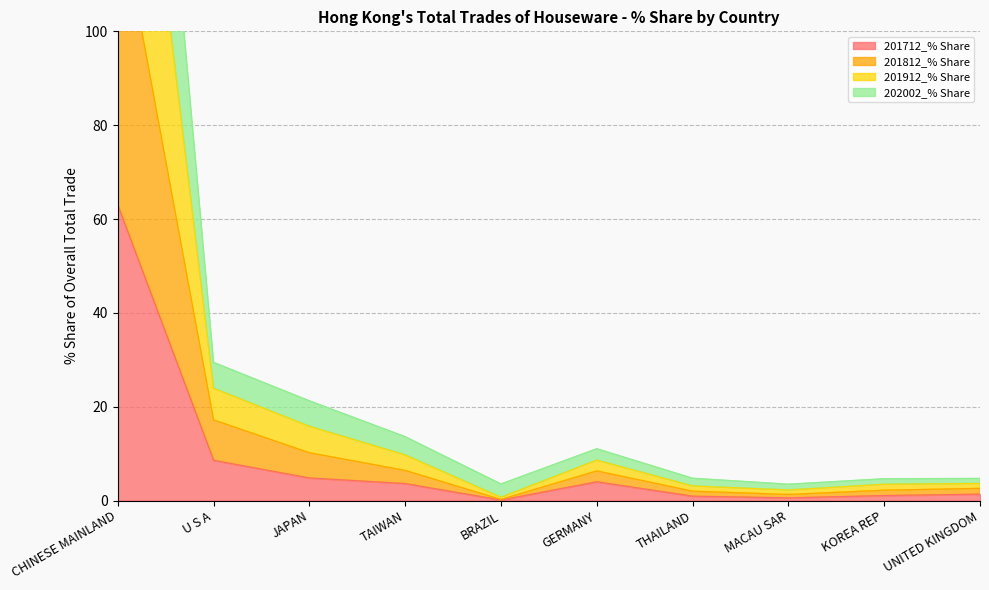

What is the total value across all series at CHINESE MAINLAND?

641.6